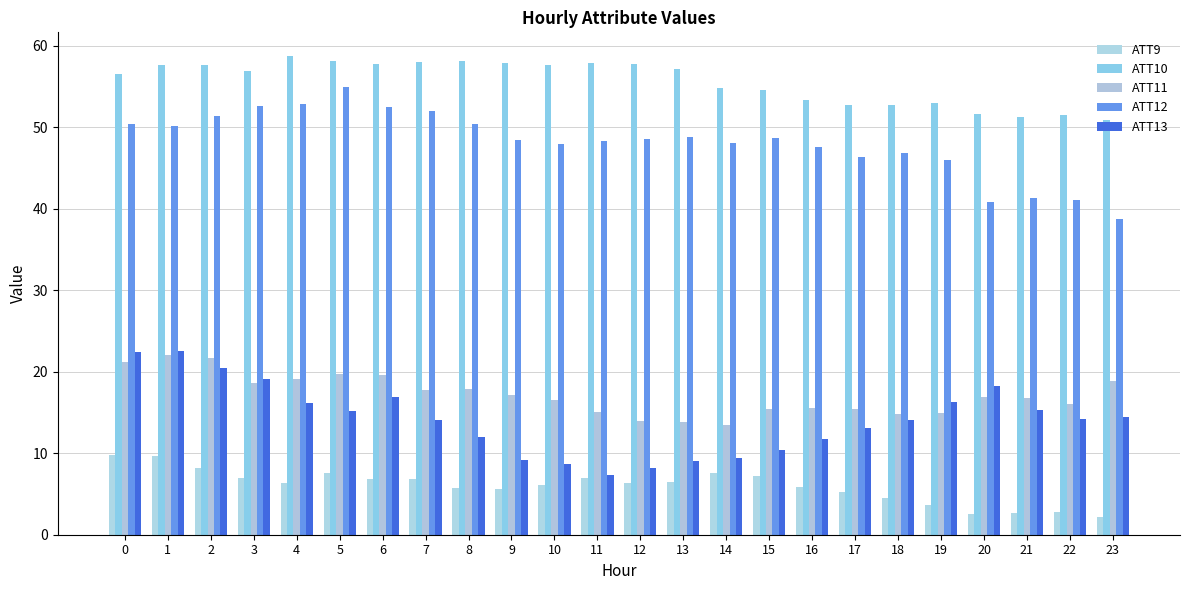

Between 6 and 7, which series saw the biggest shift?

ATT13